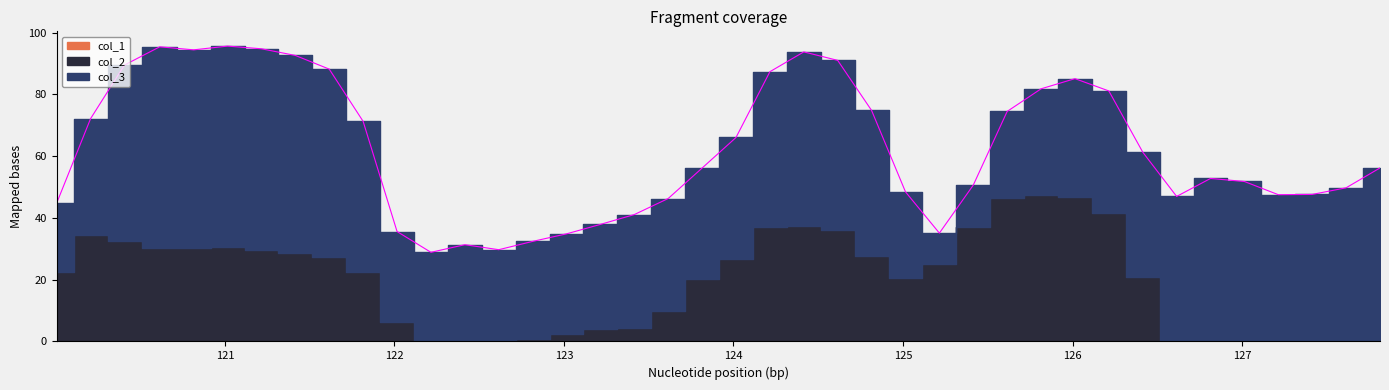

Which series has the largest total across all categories?

col_3